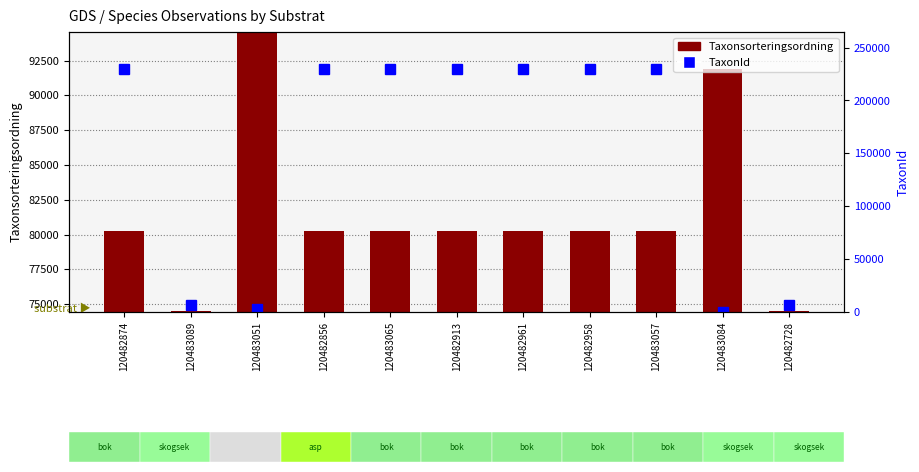

What are all the series names shown in the legend?

Taxonsorteringsordning, TaxonId